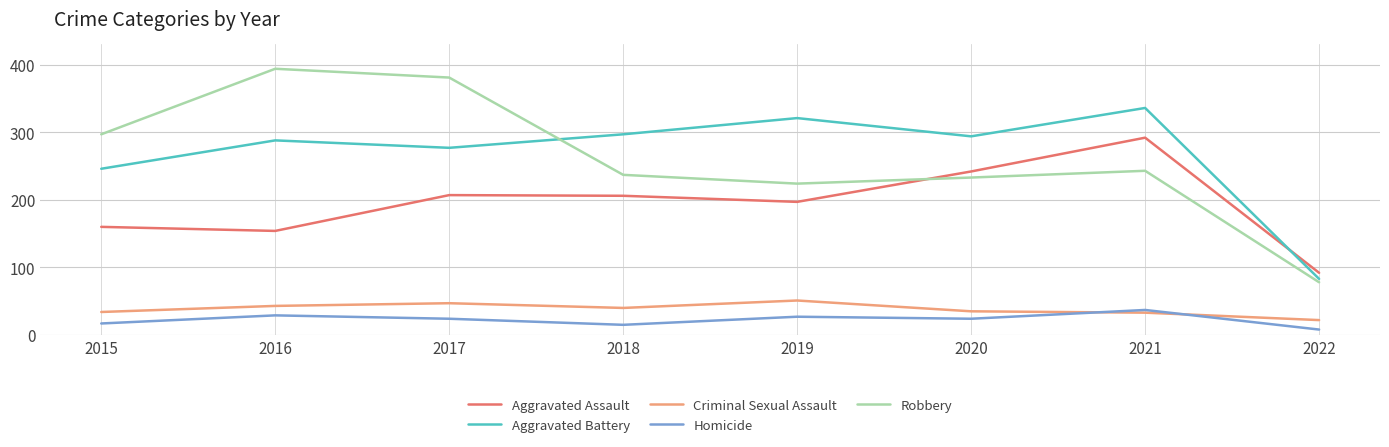

Which series ends up on top after the final intersection of Aggravated Assault and Aggravated Battery?

Aggravated Assault